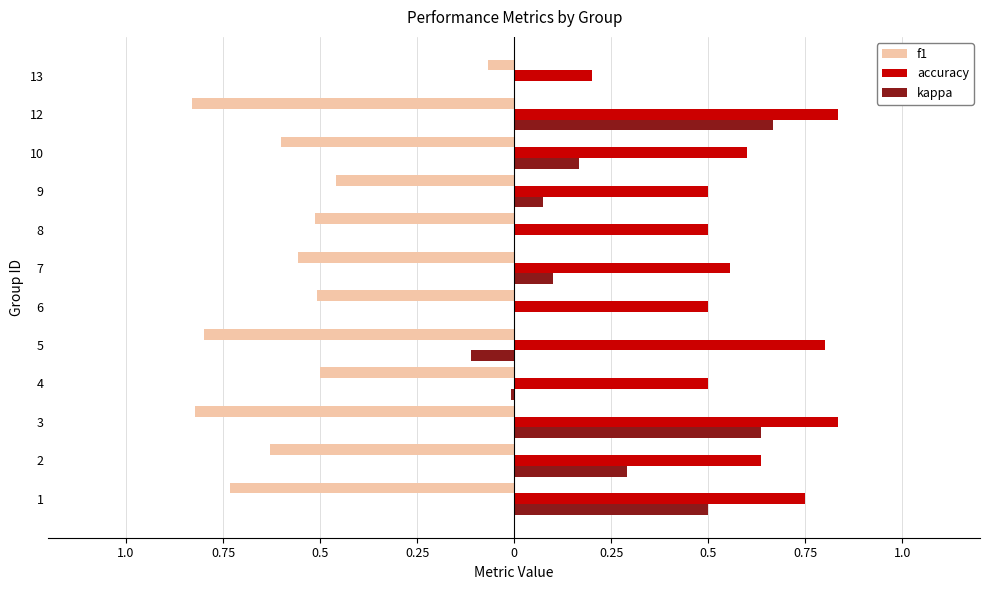

What are all the series names shown in the legend?

f1, accuracy, kappa